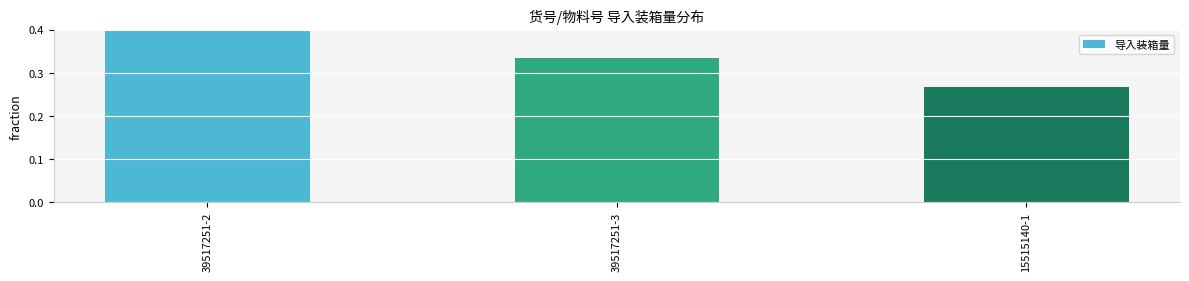

What position from the left is 39517251-3?

2